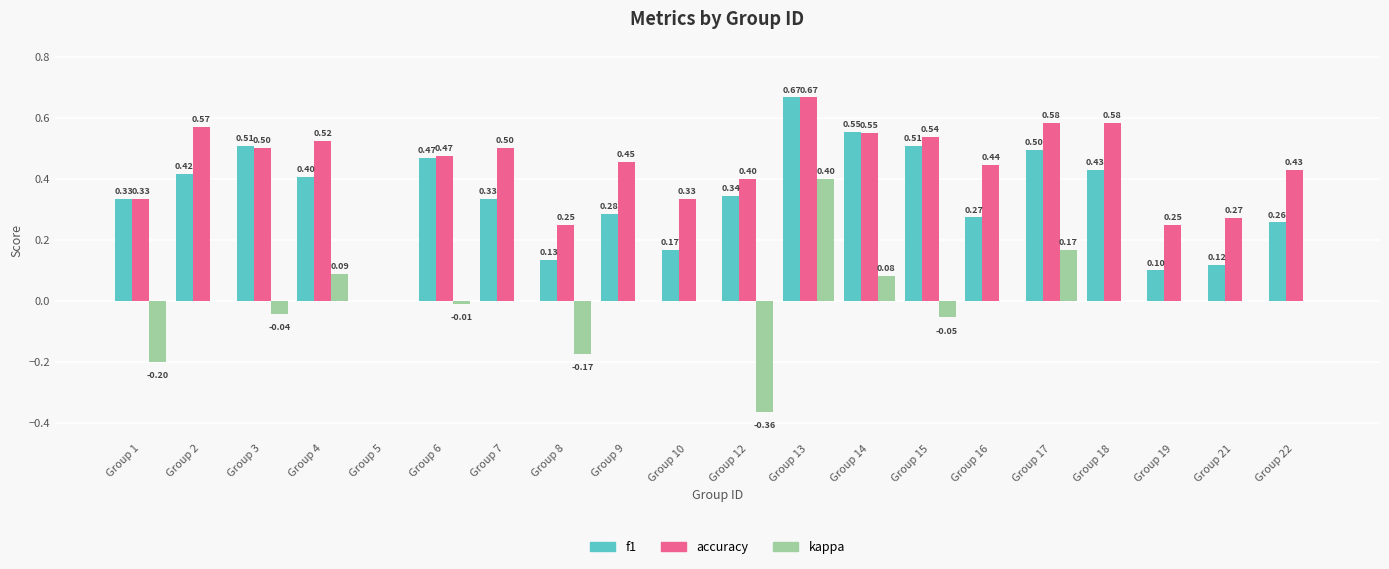

Is the value of f1 at Group 7 greater than the value of accuracy at Group 18?

No